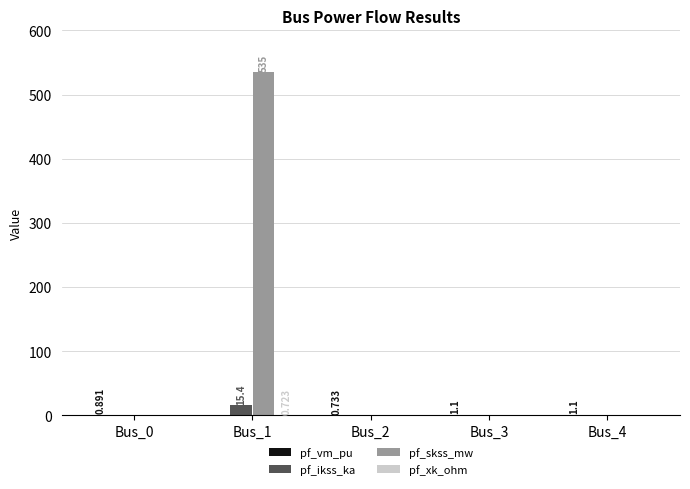

Which series has the largest total across all categories?

pf_skss_mw